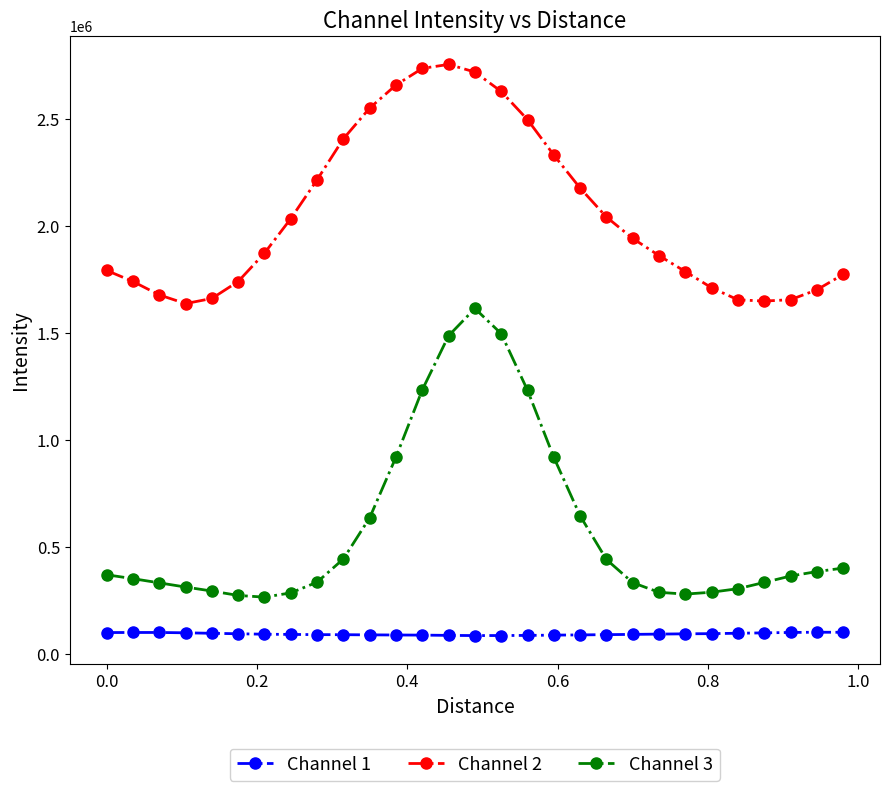

What is the value of the Channel 3 point at the 28th from the left?

385031.7